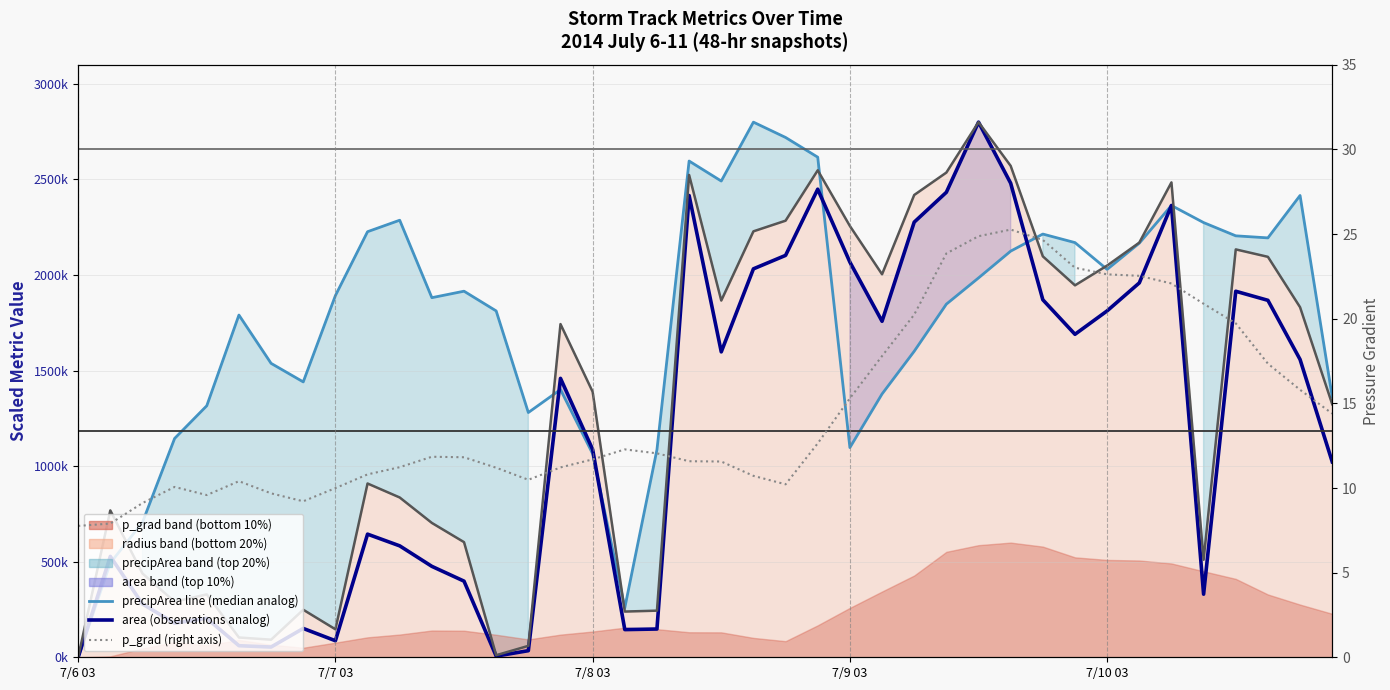

Is it true that p_grad (right axis) equals 4.8 at 12?

False